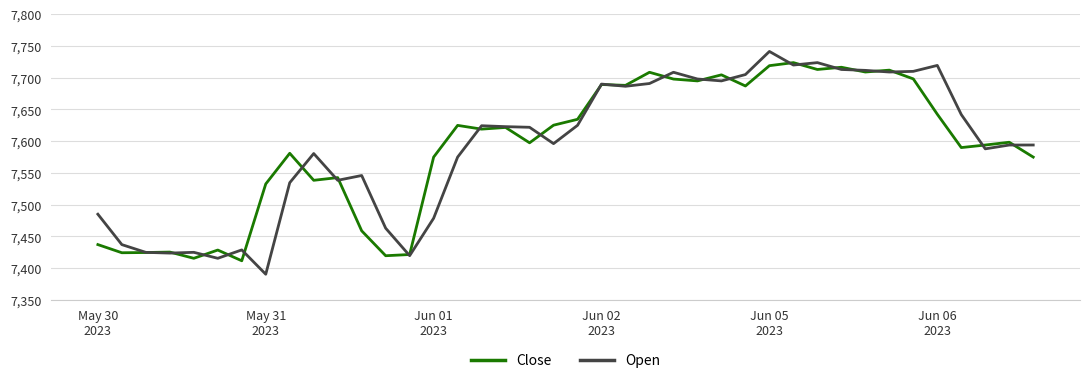

In Open, how many points are higher than both neighbors (excluding endpoints)?

10